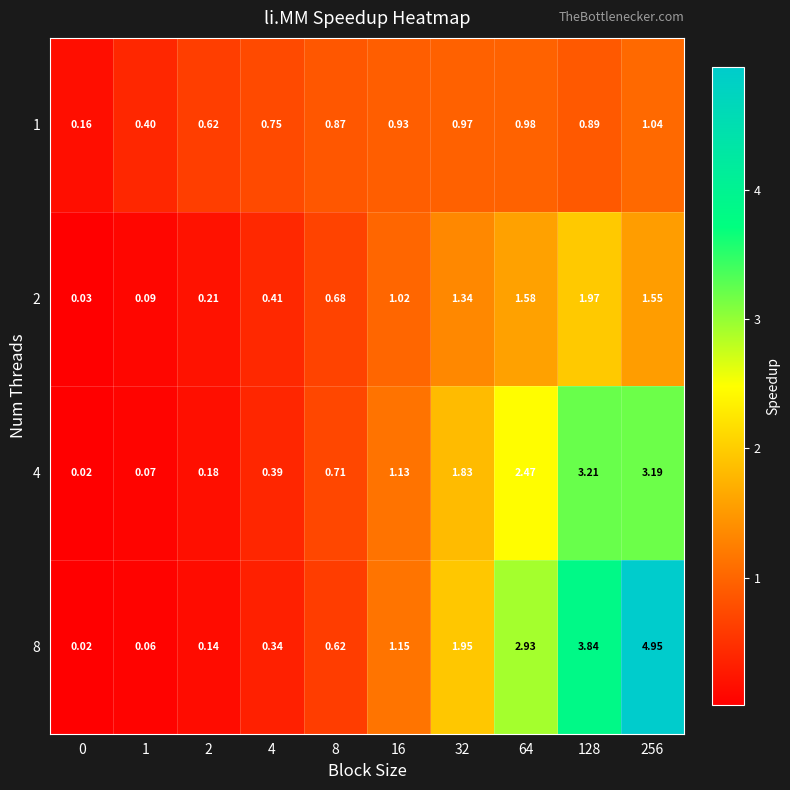

Count the number of categories in the chart.

10